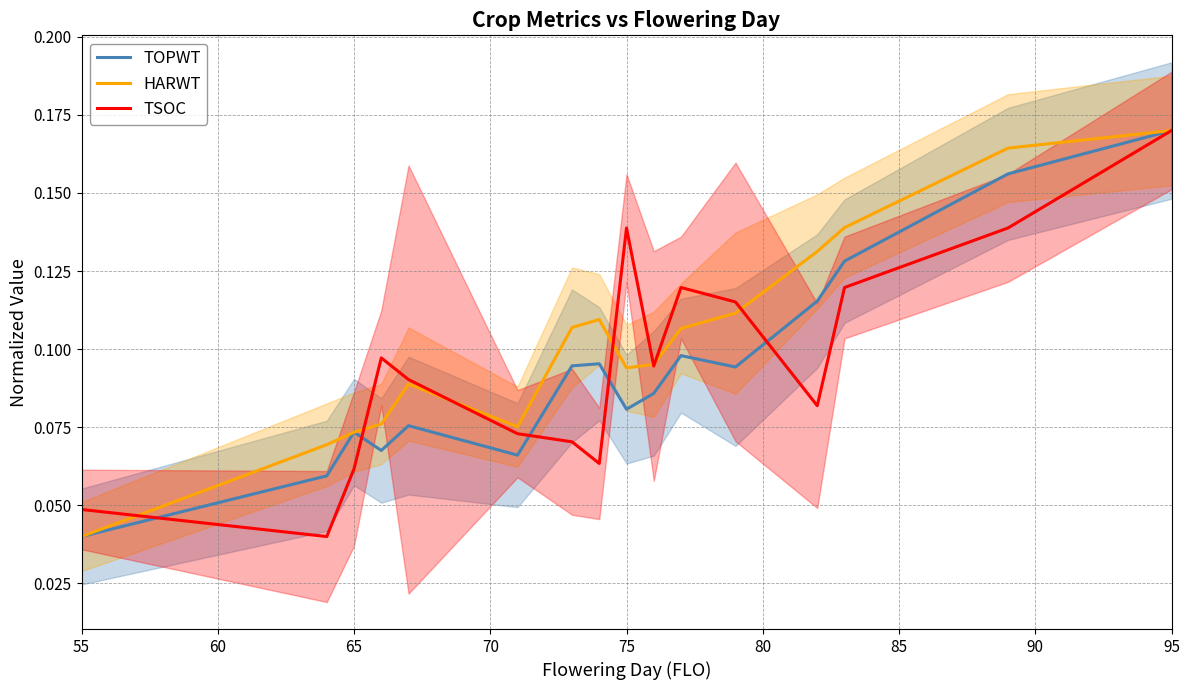

Reading left to right, what are all the values shown in this chart?

TOPWT: 0.0	0.1	0.1	0.1	0.1	0.1	0.1	0.1	0.1	0.1	0.1	0.1	0.1	0.1	0.2	0.2
HARWT: 0.0	0.1	0.1	0.1	0.1	0.1	0.1	0.1	0.1	0.1	0.1	0.1	0.1	0.1	0.2	0.2
TSOC: 0.0	0.0	0.1	0.1	0.1	0.1	0.1	0.1	0.1	0.1	0.1	0.1	0.1	0.1	0.1	0.2